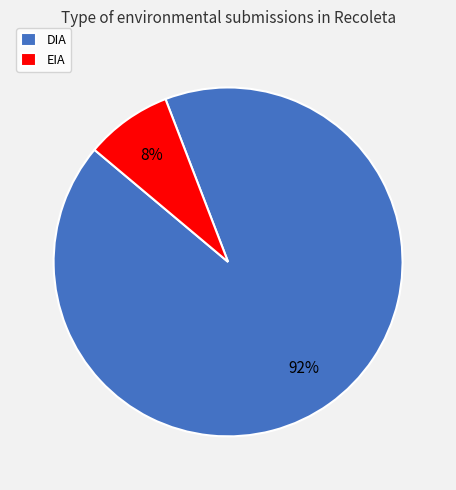

Rank the categories by value from highest to lowest.

DIA, EIA